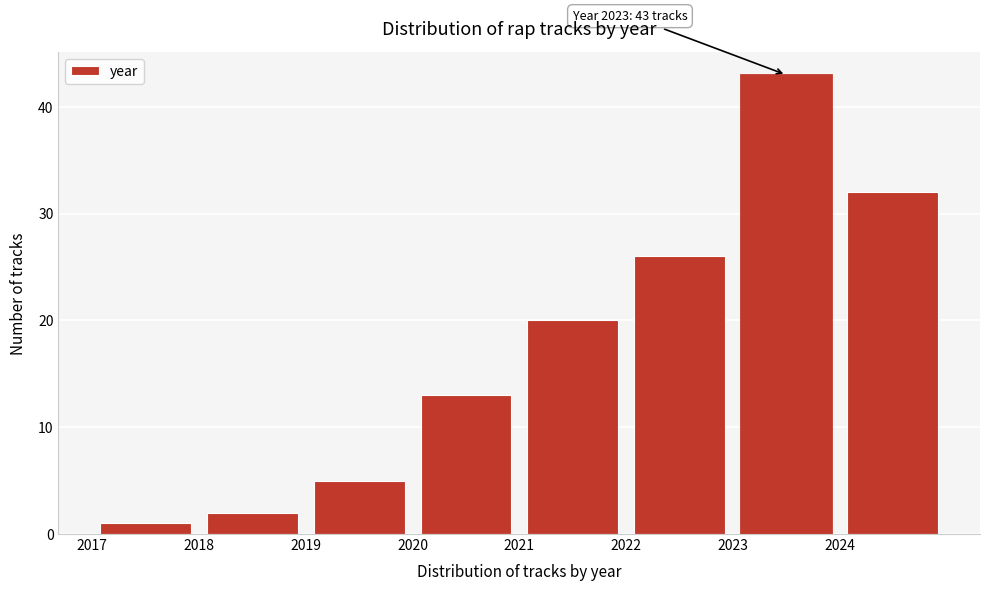

Which range on the x-axis has the tallest bar?

2023 to 2024